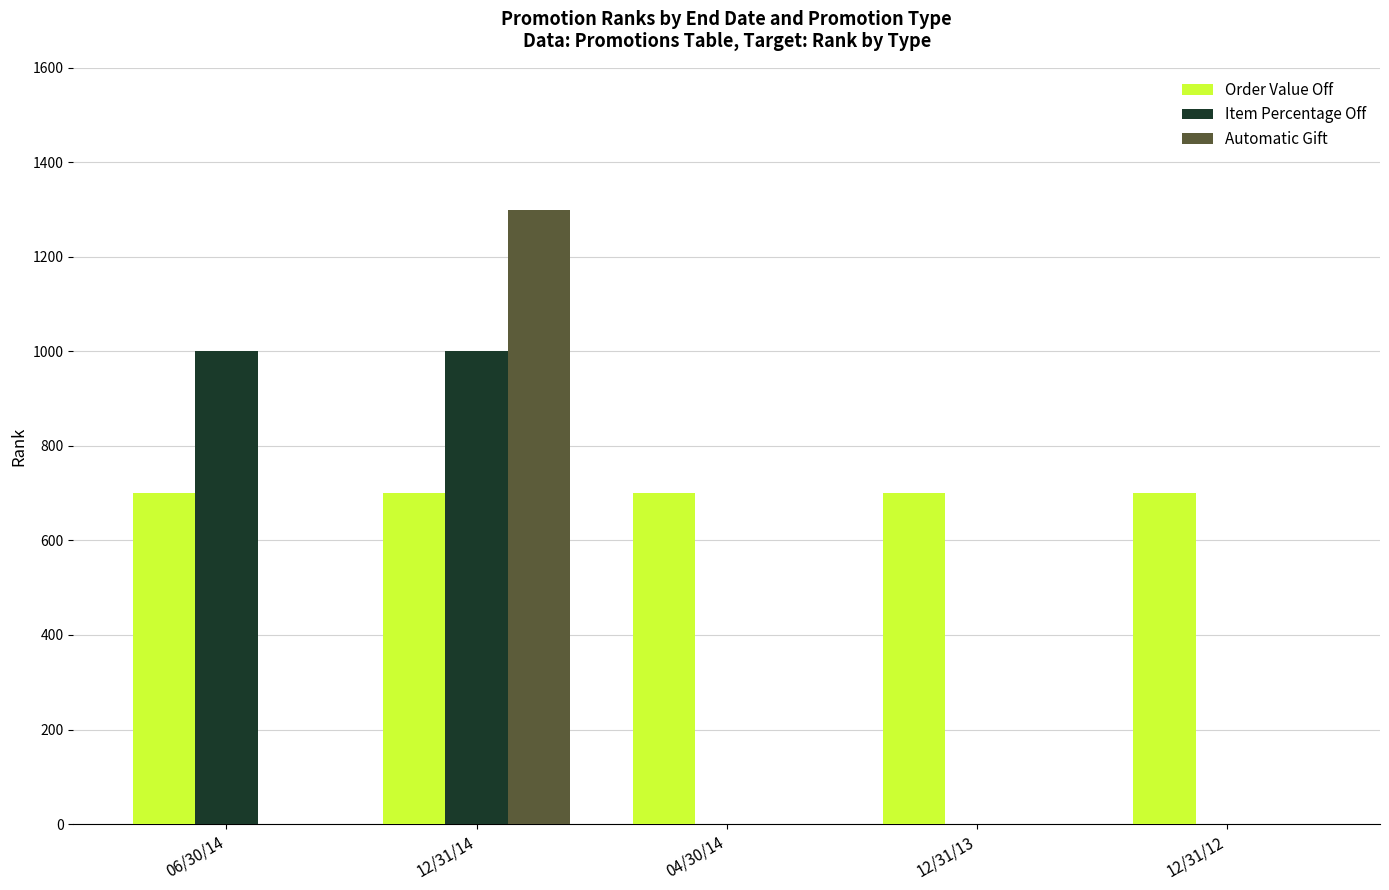

What is the total value across all series at 06/30/14?

1700